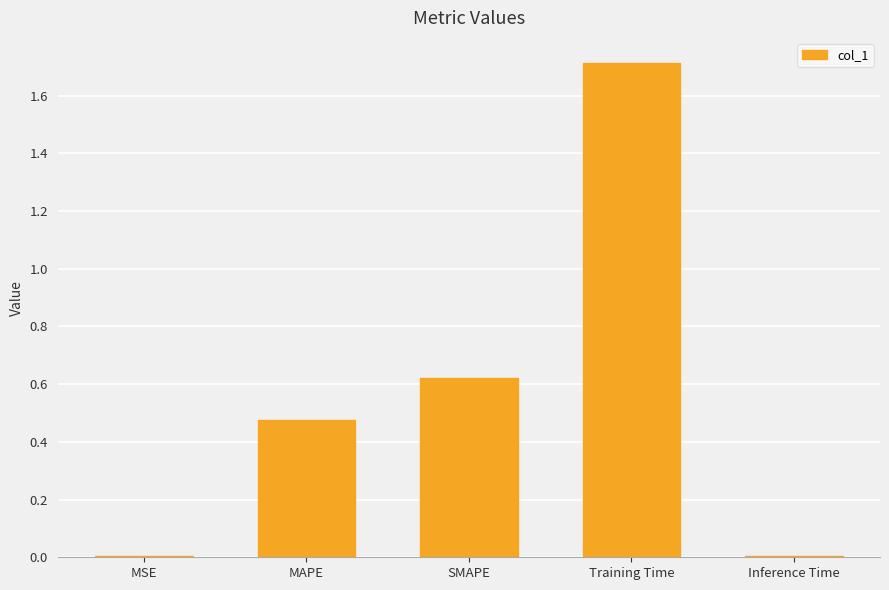

Is it true that the value at Inference Time is 0.0?

True